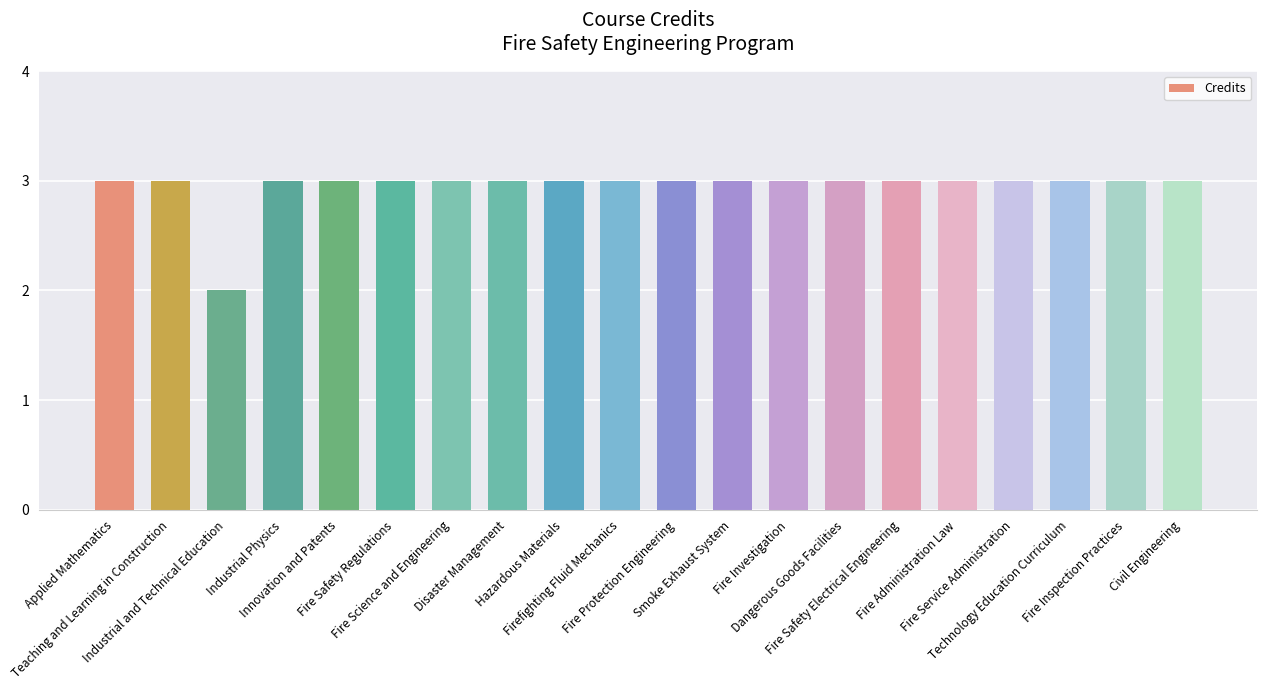

What is the average value?

3